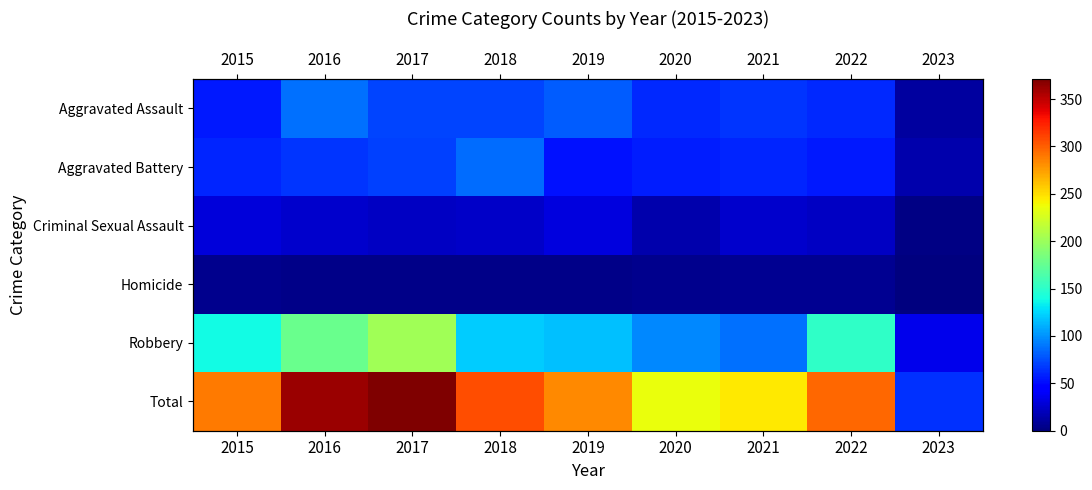

The Homicide series shows 10 at 2022. True or false?

False